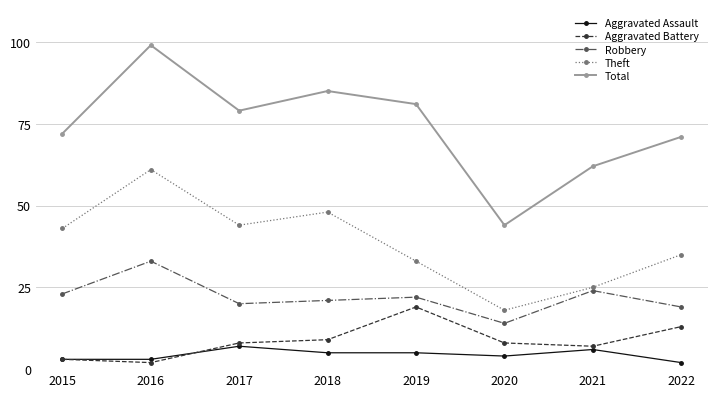

Rank the series by their maximum value, from highest to lowest.

Total, Theft, Robbery, Aggravated Battery, Aggravated Assault